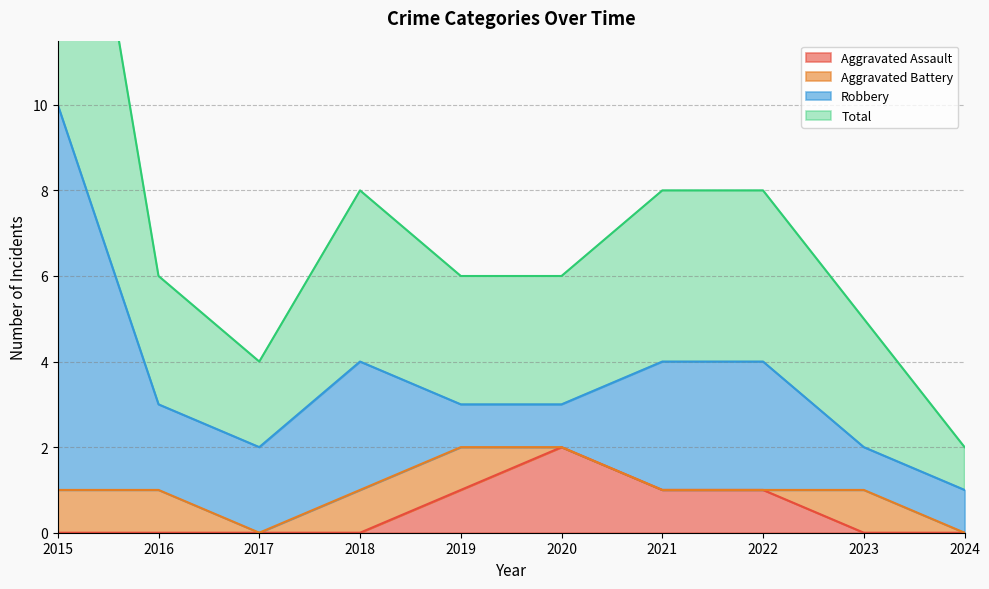

How many categories are shown in the chart?

10